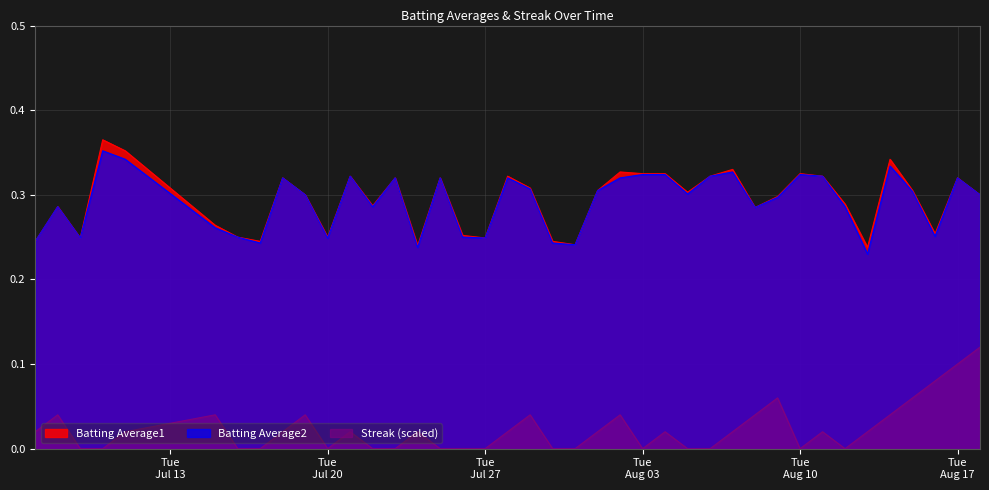

How many lines are shown in the chart?

3